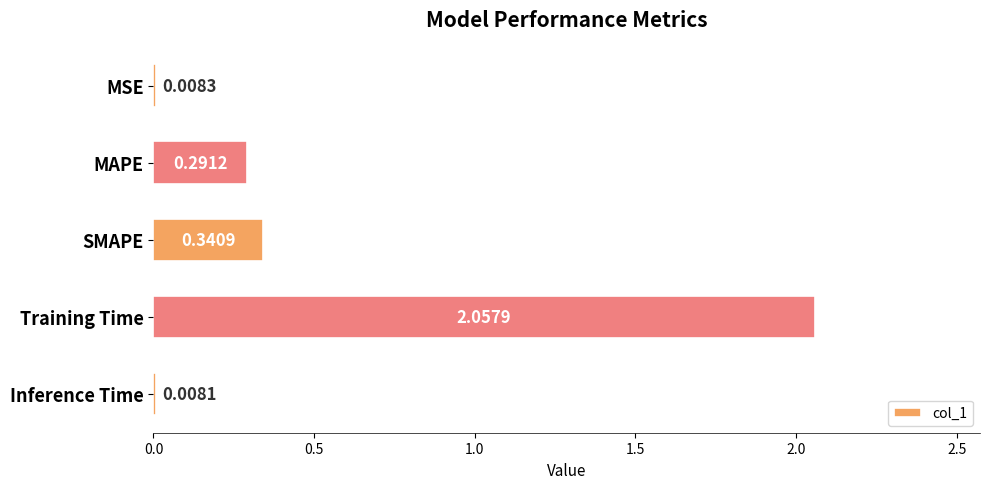

What is the label of the 4th bar from the bottom?

MAPE